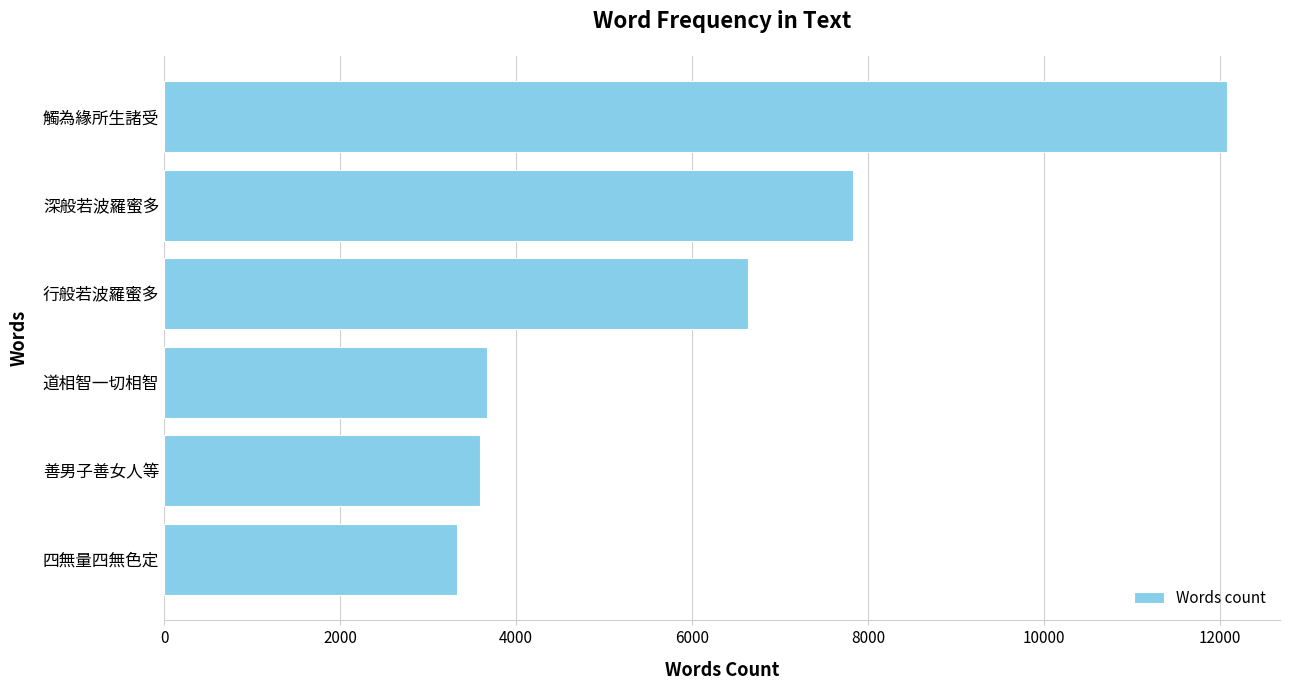

The chart shows a value of 5293 at 善男子善女人等. True or false?

False